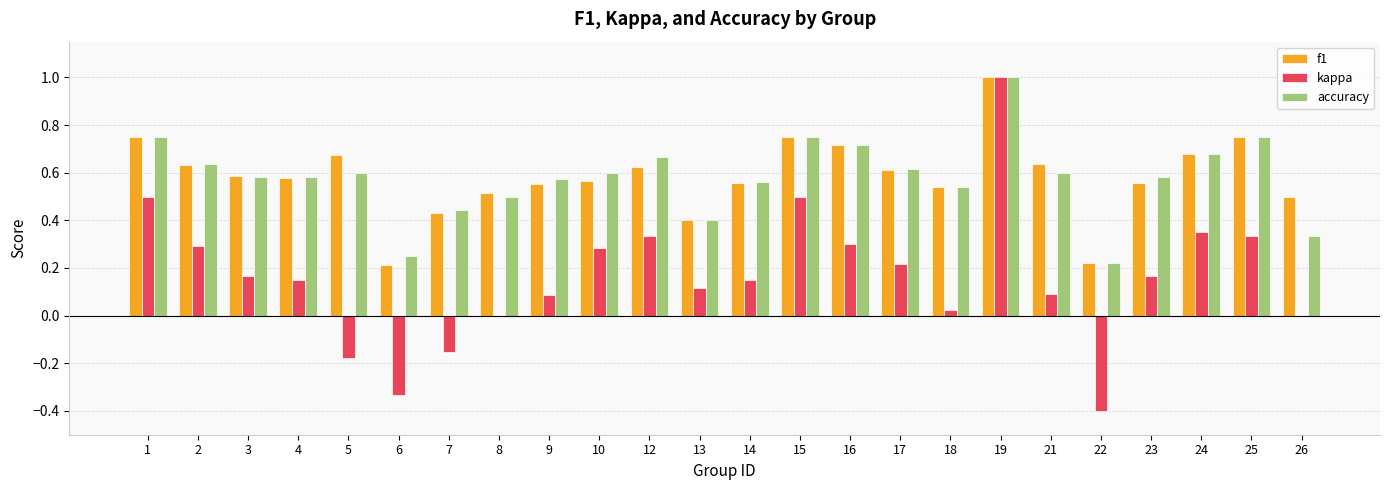

The value of kappa at 24 is 0.2. True or false?

False